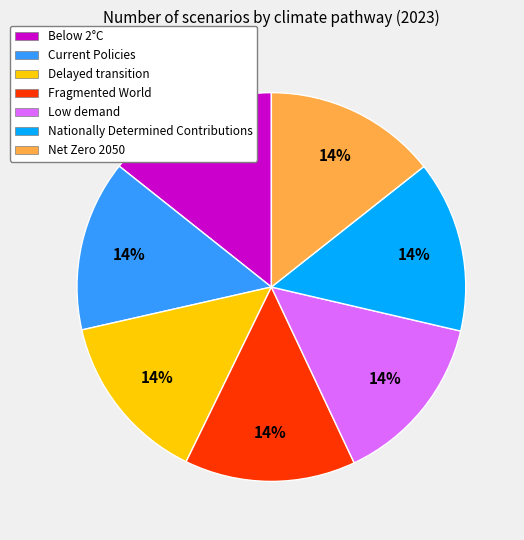

Is Nationally Determined Contributions the majority of the pie?

No